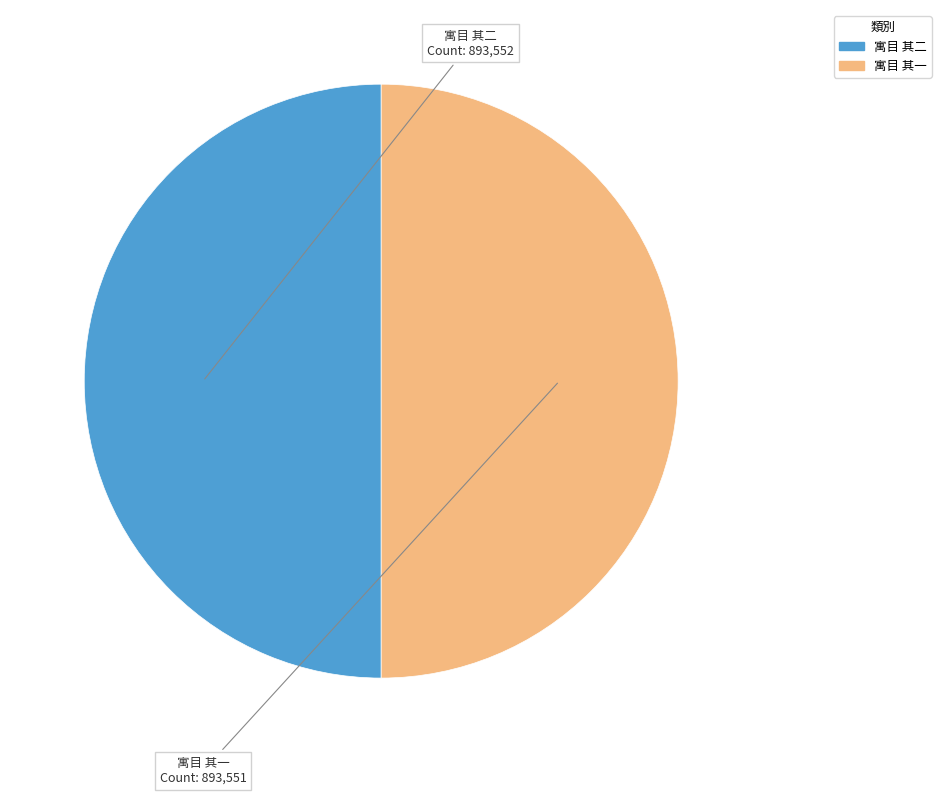

Approximately how many times larger is the value at 寓目 其二 compared to 寓目 其一?

1.0